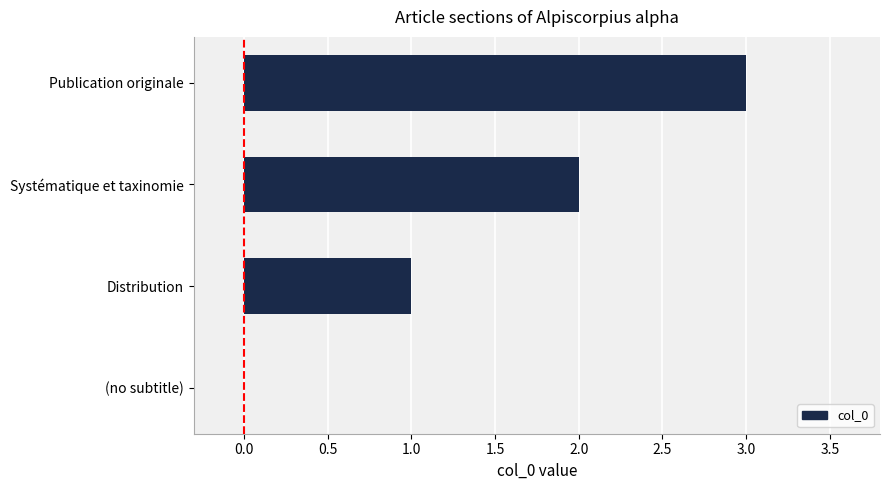

What is the sum of all values?

6